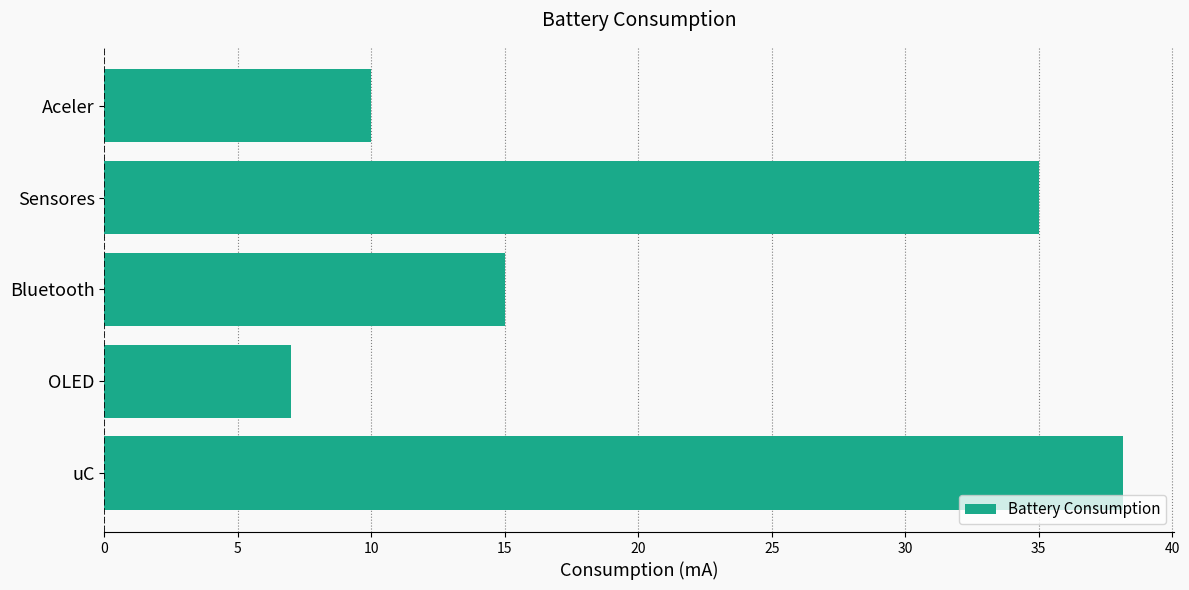

Between Aceler and uC, which is larger?

uC